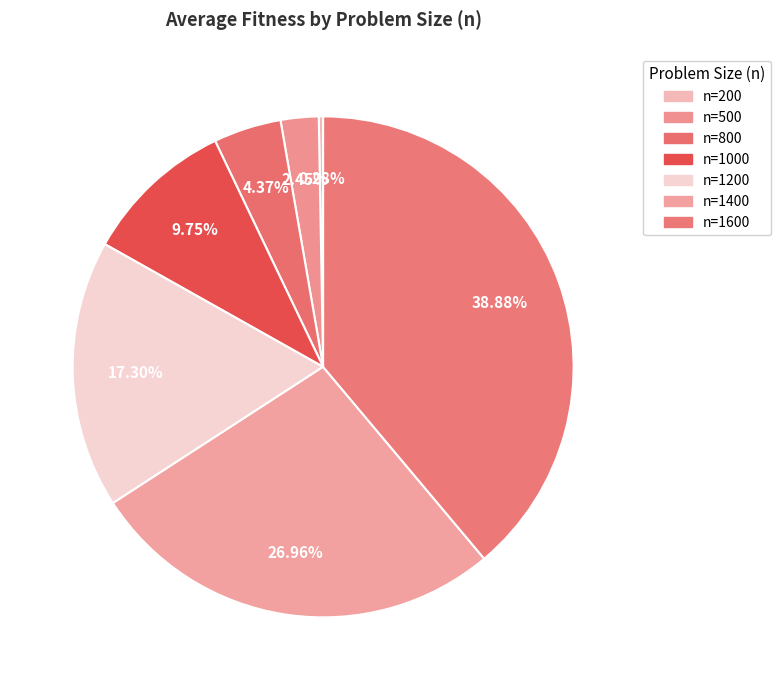

Count the number of slices in the pie.

7